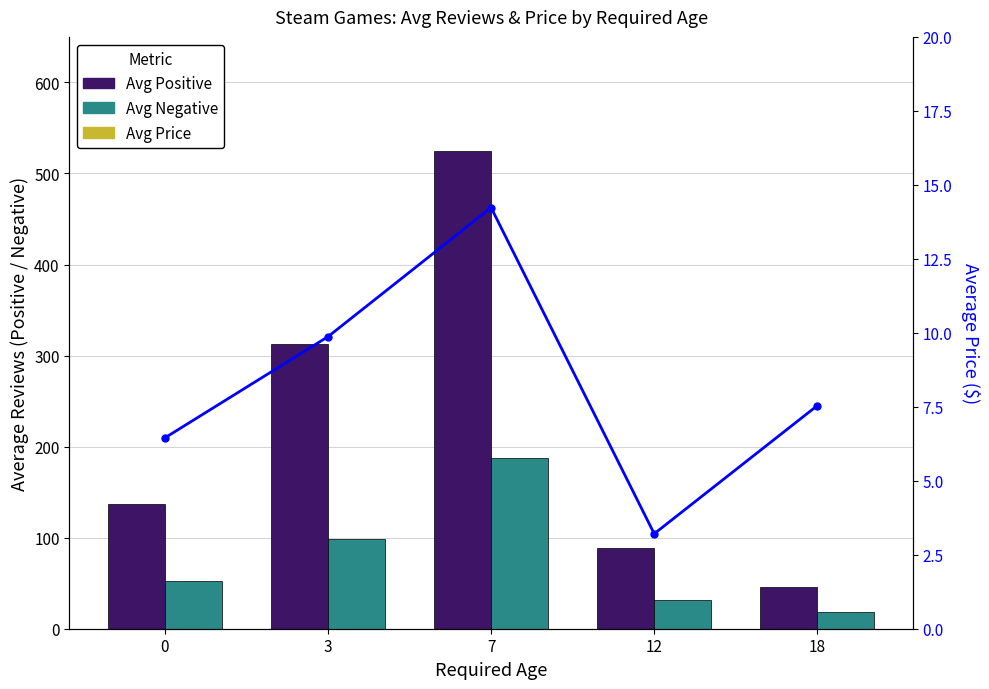

Which category has the highest value in the Avg Price series?

7